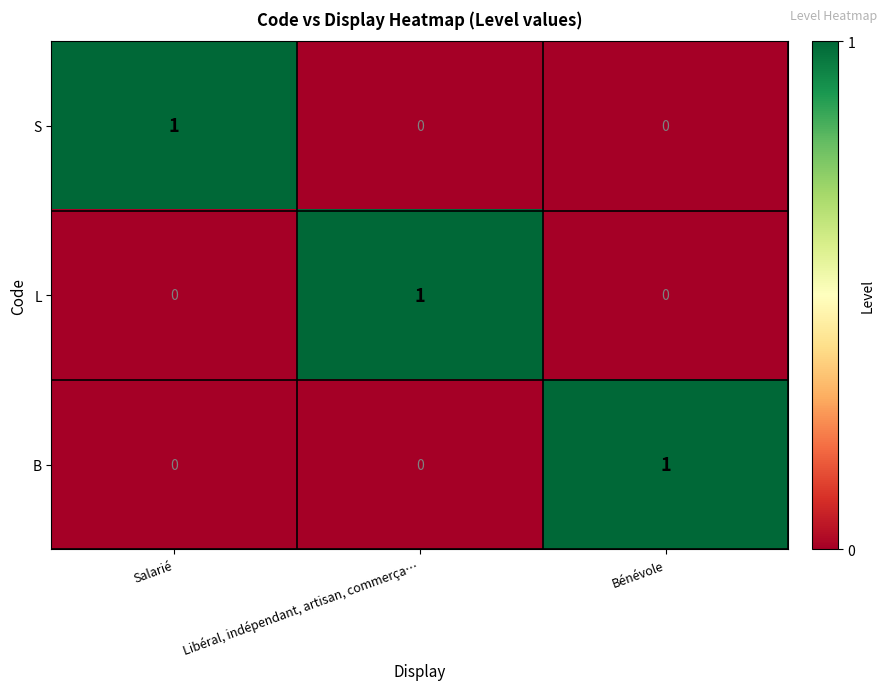

Which category has the highest value in the L series?

Libéral, indépendant, artisan, commerça…